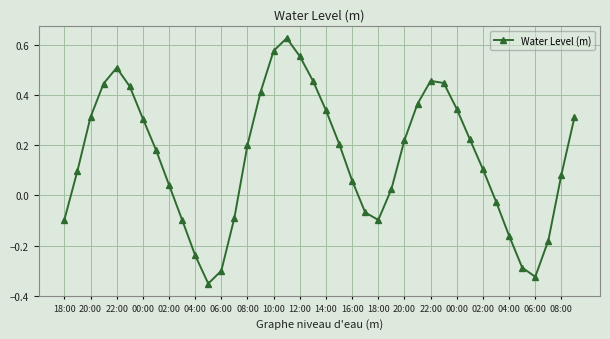

What is the sum of all values?

6.0